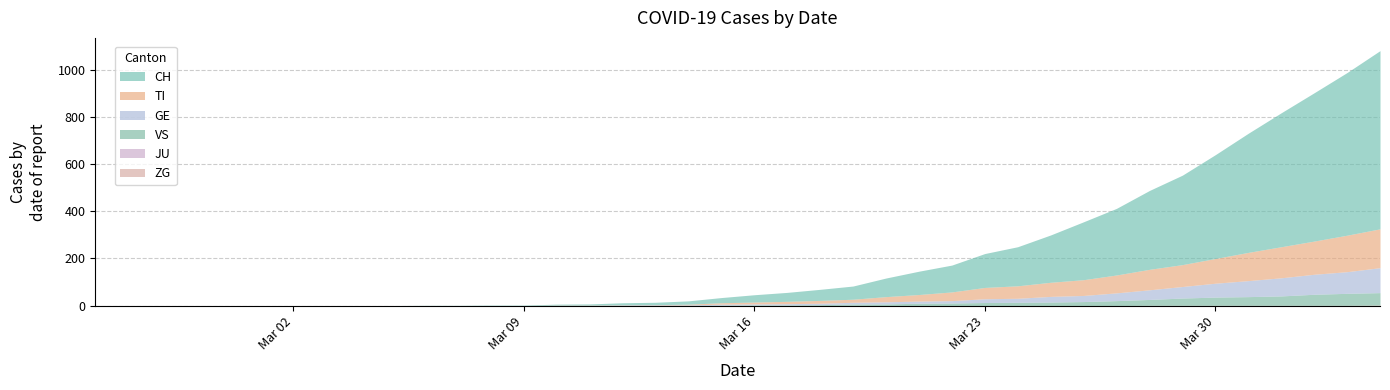

Read the ZG value at 2020-03-29.

1